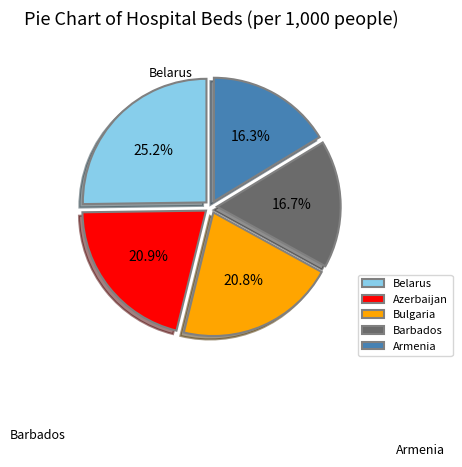

Which slice is the largest?

Belarus